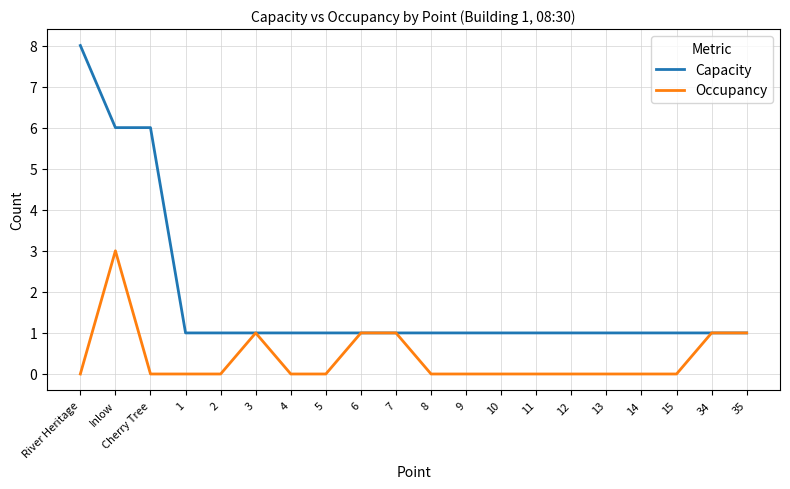

What are all the series names shown in the legend?

Capacity, Occupancy